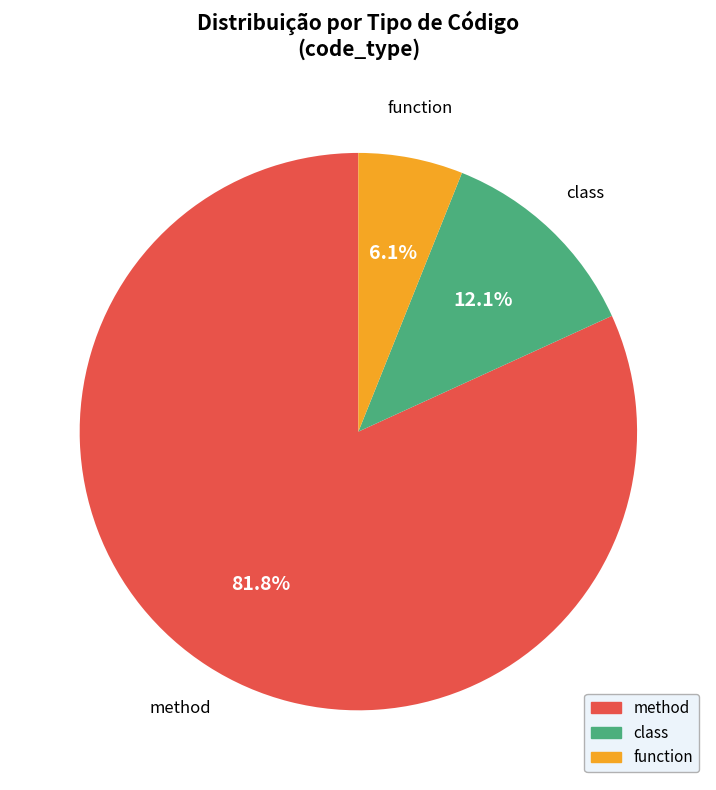

The class slice represents 7% of the pie. True or false?

False